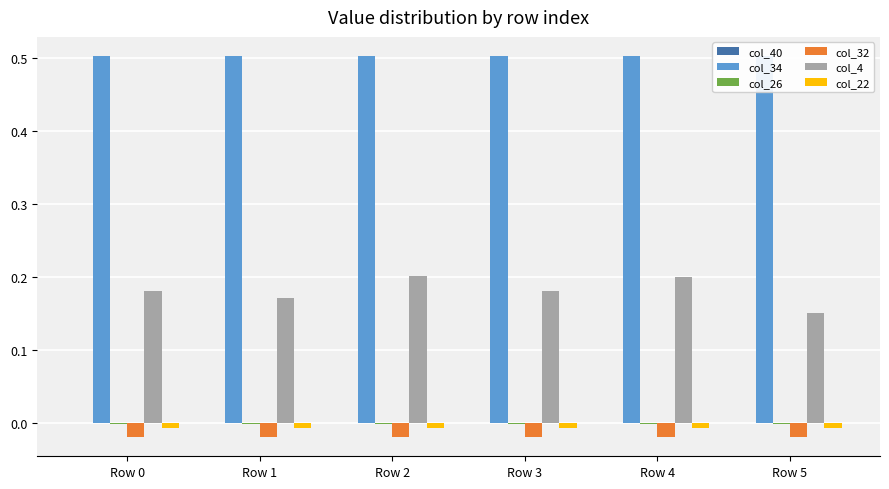

Where is col_34 nearest to the value 0?

Row 0